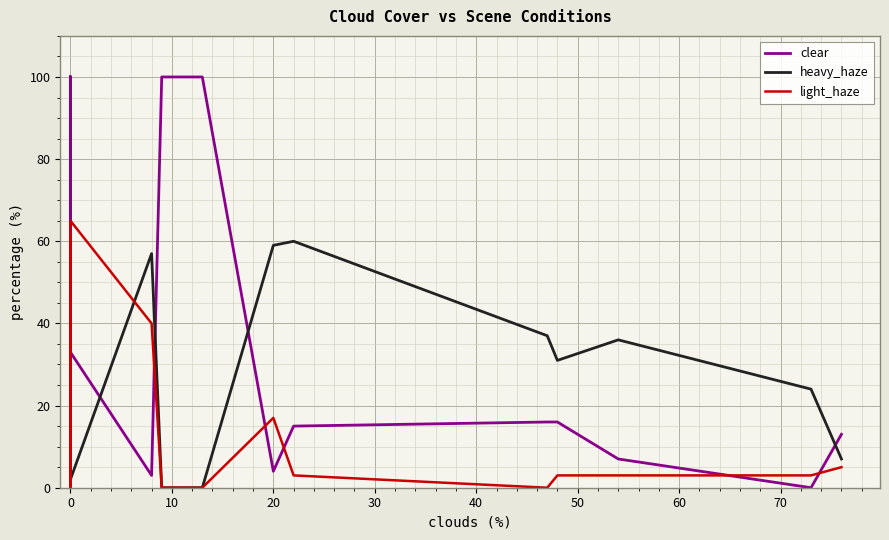

How many lines are shown in the chart?

3